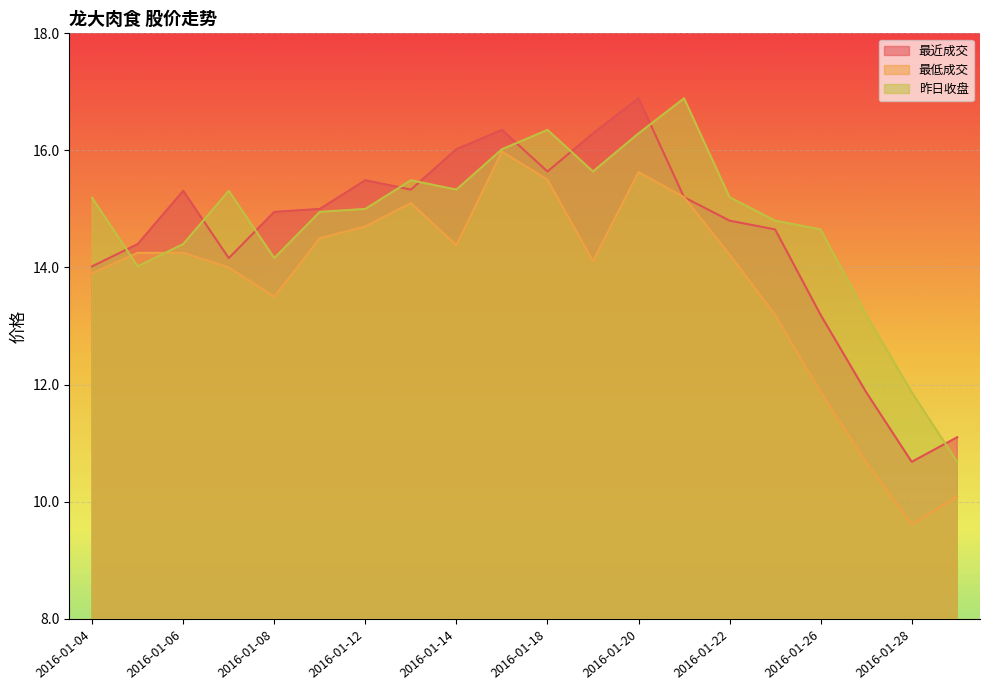

Reading left to right, transcribe all the data shown in this chart.

最近成交: 14.0	14.4	15.3	14.2	14.9	15.0	15.5	15.3	16.0	16.4	15.6	16.3	16.9	15.2	14.8	14.7	13.2	11.9	10.7	11.1
最低成交: 13.9	14.2	14.2	14.0	13.5	14.5	14.7	15.1	14.4	16.0	15.5	14.1	15.6	15.2	14.2	13.2	11.9	10.7	9.6	10.1
昨日收盘: 15.2	14.0	14.4	15.3	14.2	14.9	15.0	15.5	15.3	16.0	16.4	15.6	16.3	16.9	15.2	14.8	14.7	13.2	11.9	10.7